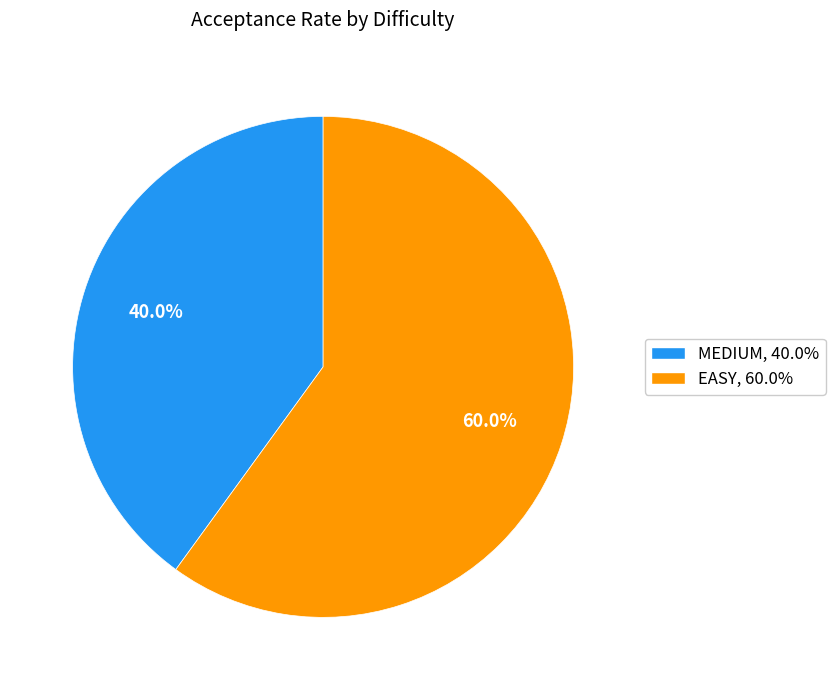

How many segments does this pie chart have?

2